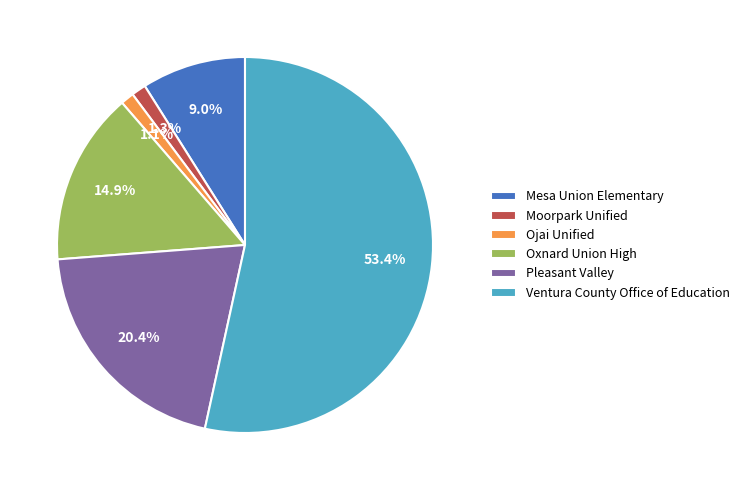

To the nearest percent, what percentage of the pie is Moorpark Unified?

1%